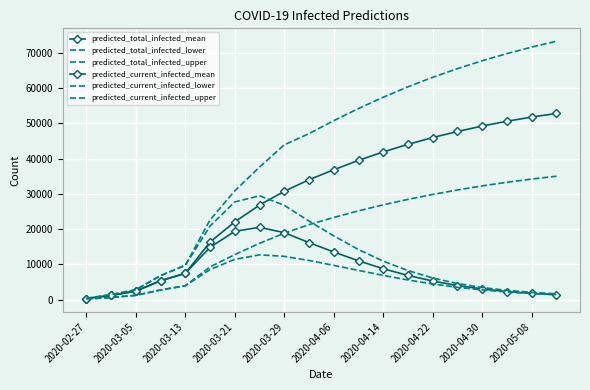

How many lines are shown in the chart?

6